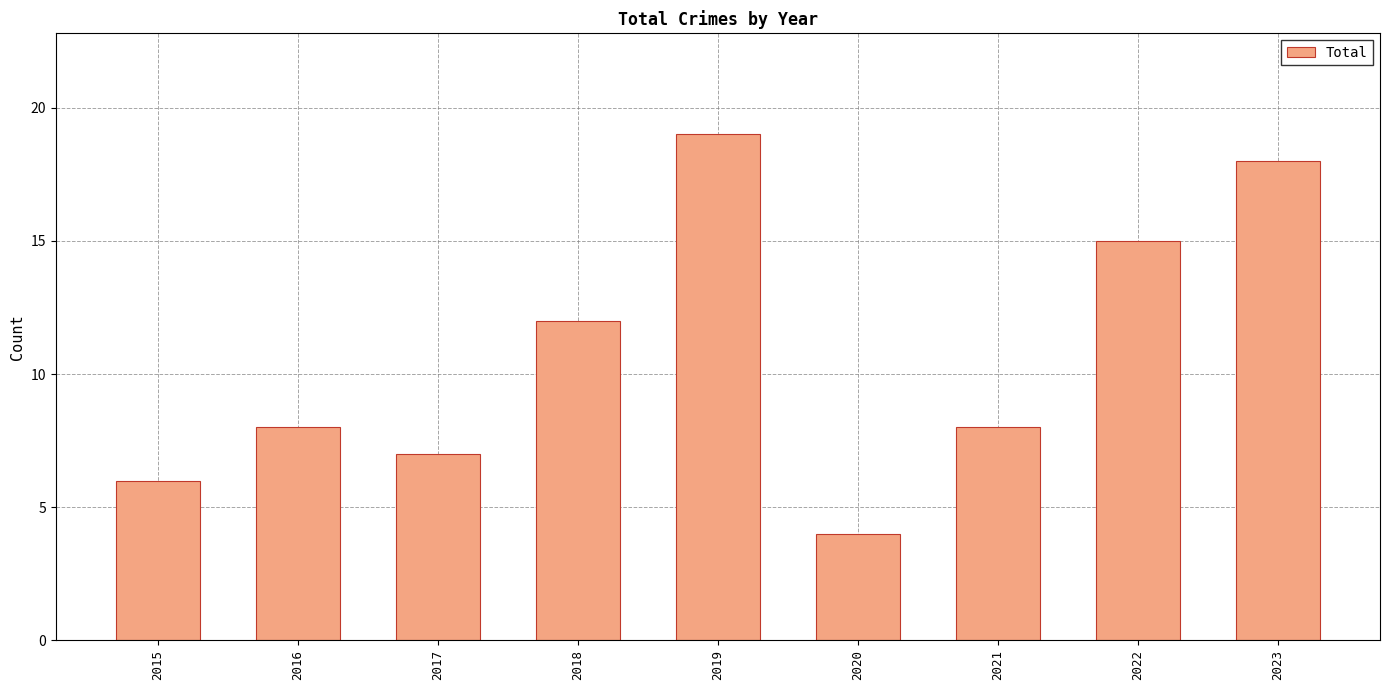

How many bars are there in total?

9